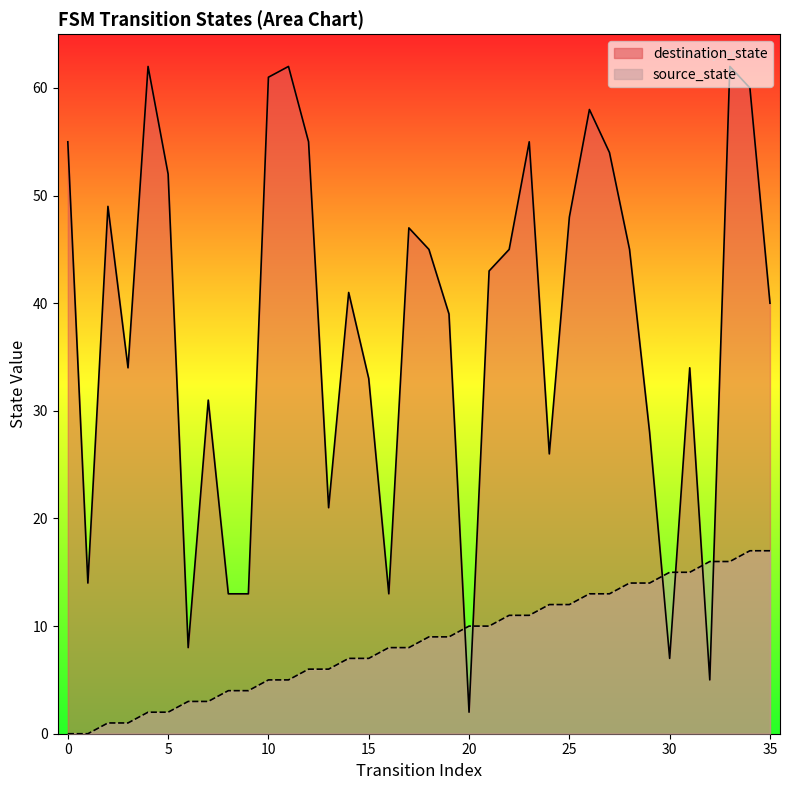

True or false: source_state has more than 1 points higher than both neighbors.

False